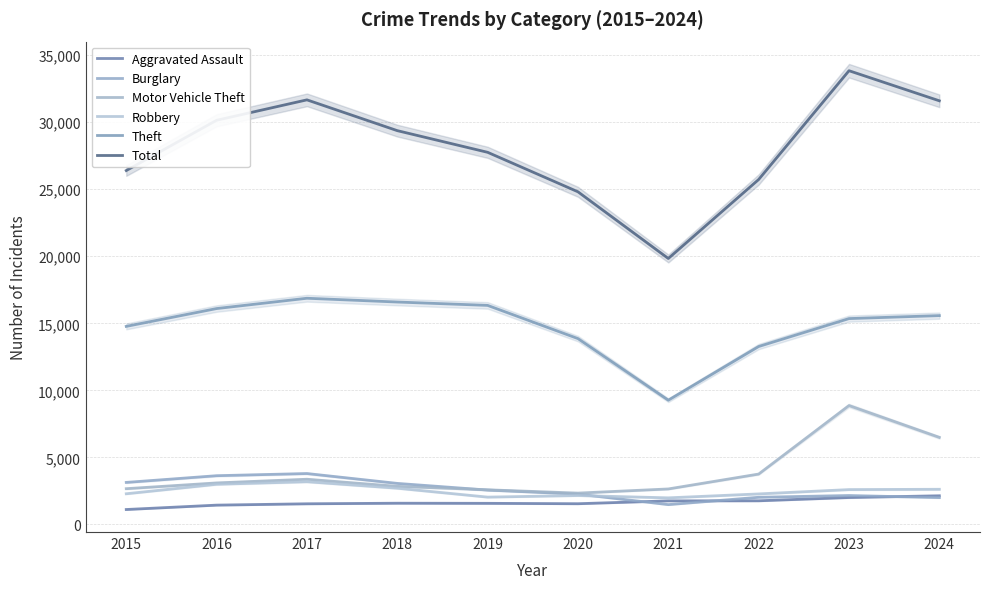

Where is the first local minimum for Burglary?

2021